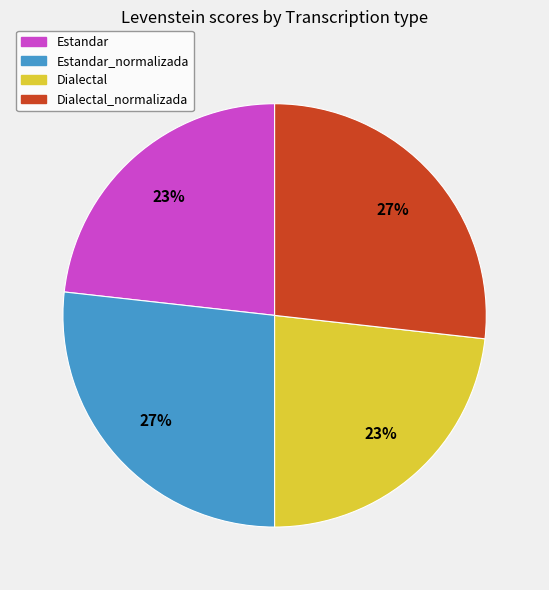

To the nearest percent, what is the average slice percentage?

25%